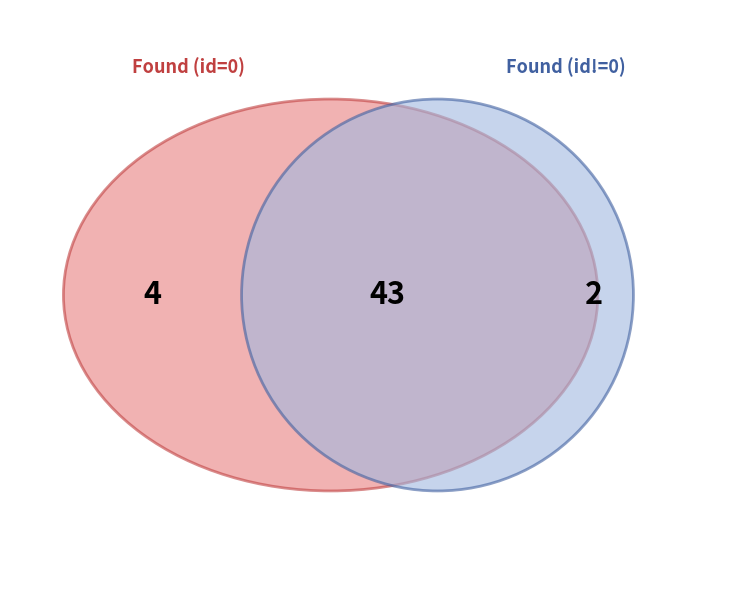

Combined, do 4 and 0 account for over 50%?

No